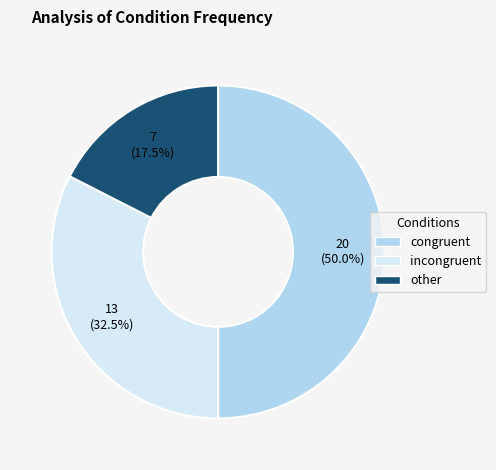

Which slice is the largest?

congruent